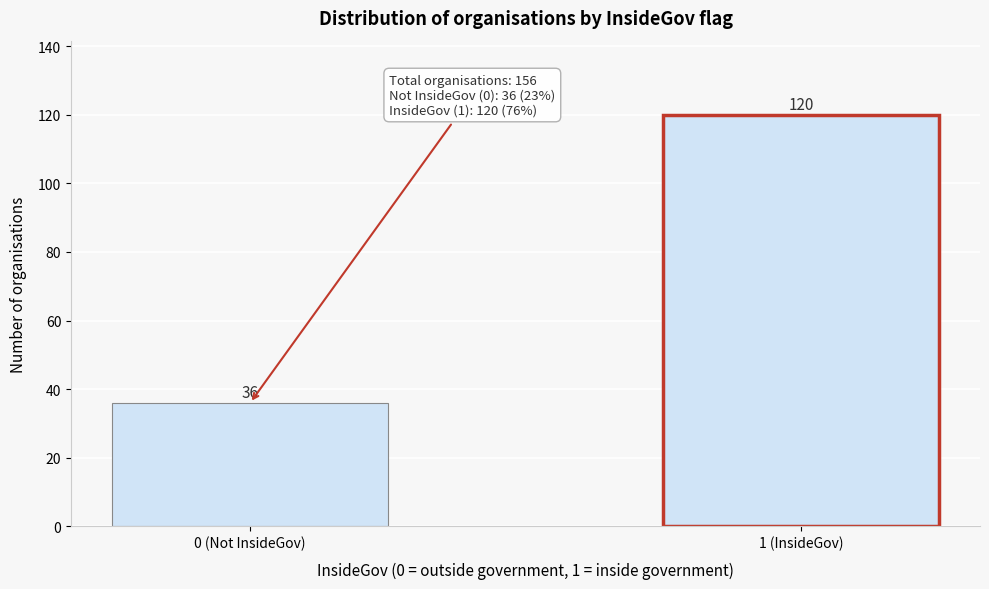

Reading left to right, what are all the values shown in this chart?

36	120